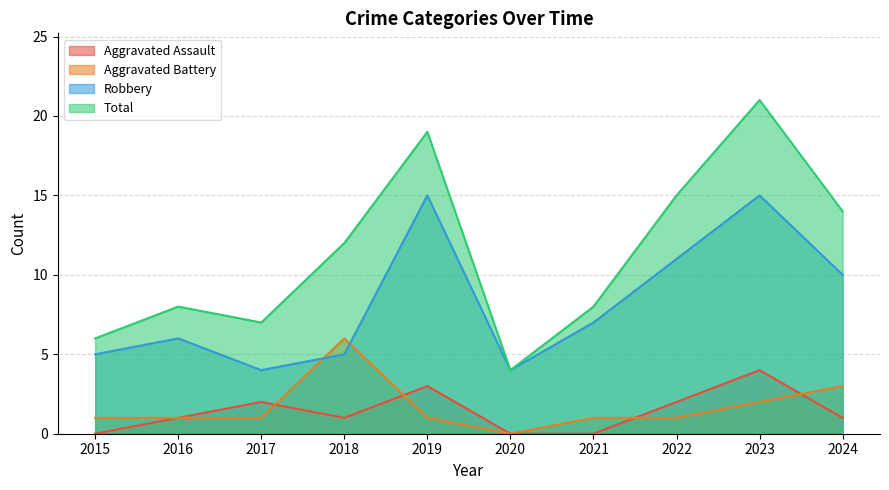

At how many categories does at least one series exceed 17?

2